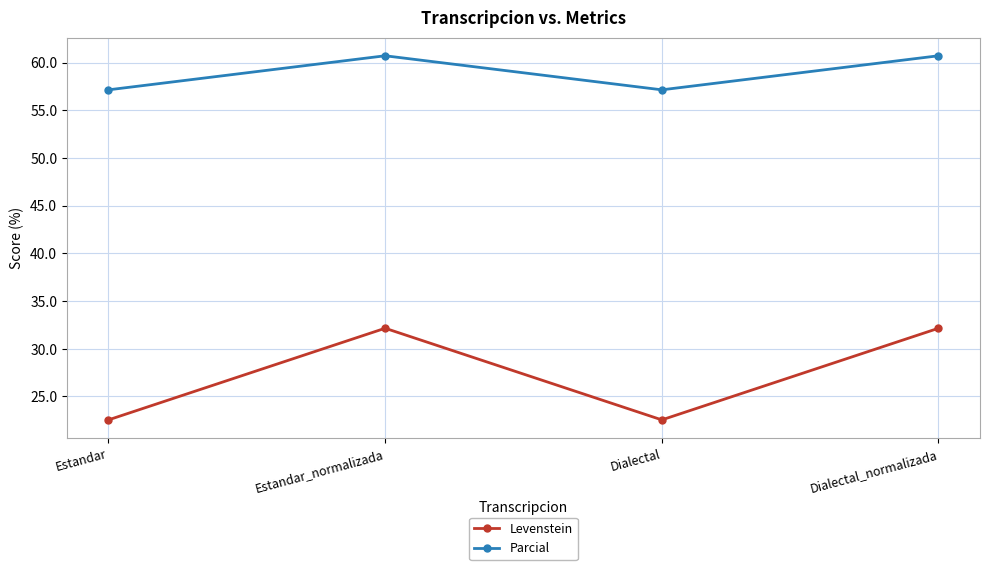

Is the value of Parcial at Estandar_normalizada greater than the value of Levenstein at Estandar_normalizada?

Yes